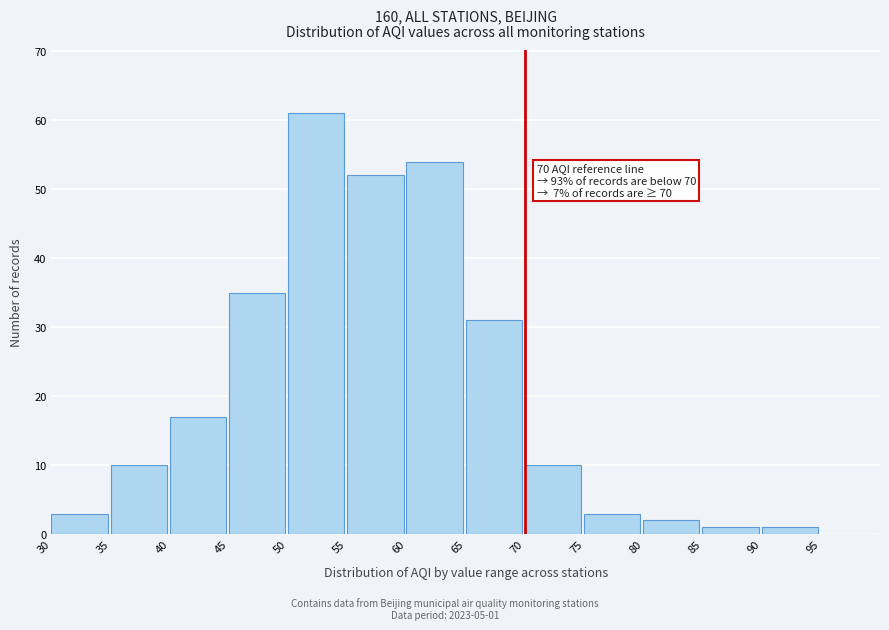

Which range on the x-axis has the tallest bar?

50 to 55